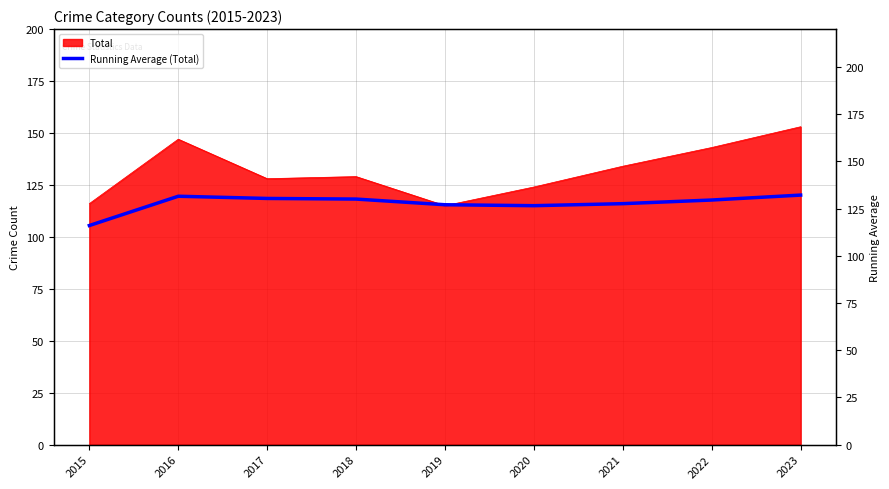

Which category has the lowest value across all series?

2015